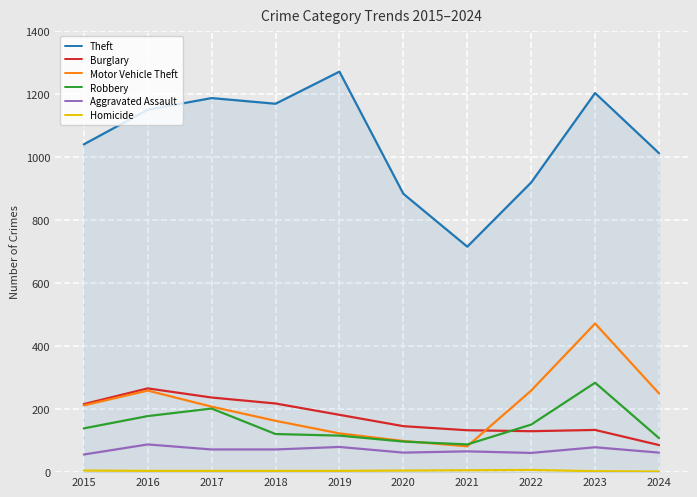

Is the value of Motor Vehicle Theft at 2023 greater than the value of Theft at 2018?

No